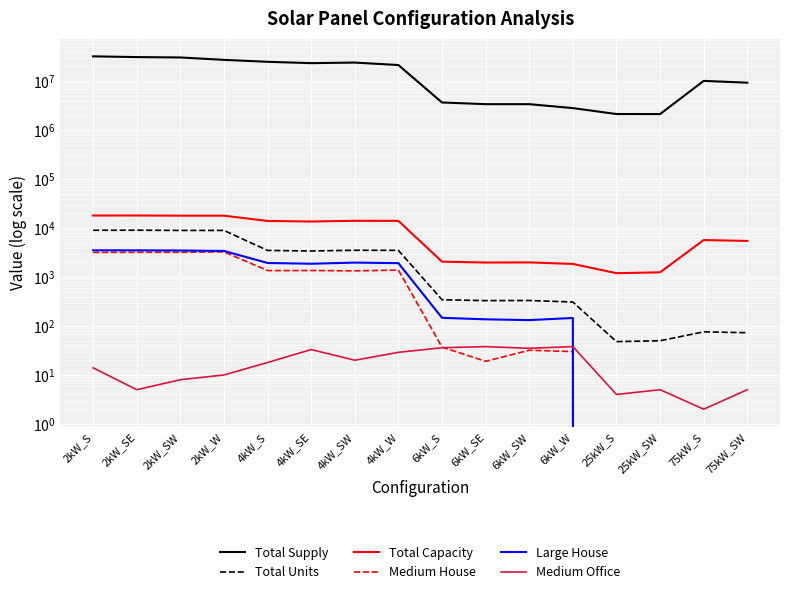

True or false: Total Capacity and Medium House intersect in this chart.

False